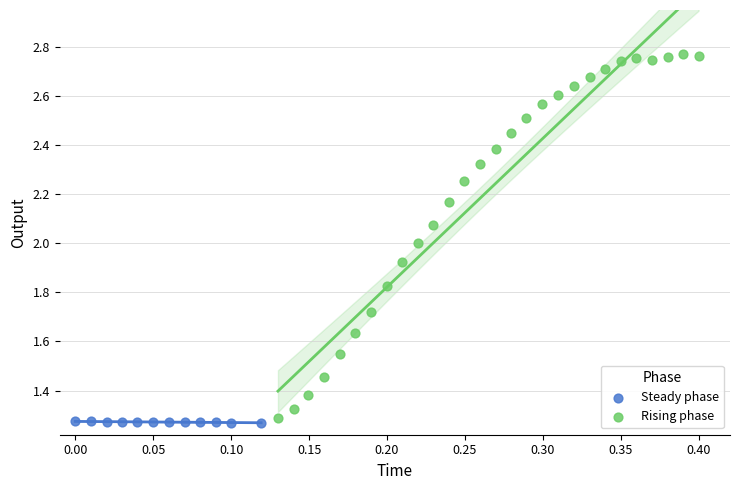

Which series reaches the maximum Y coordinate?

Rising phase